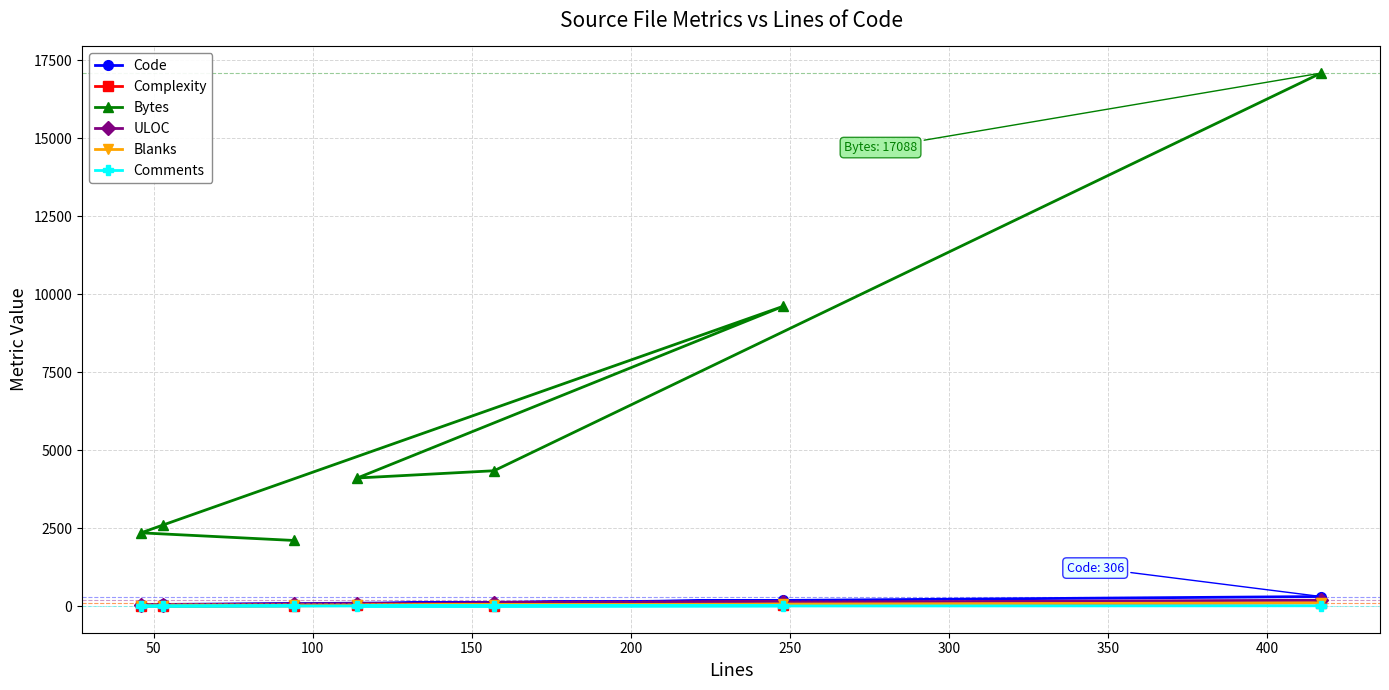

Which series has the widest spread of values?

Bytes